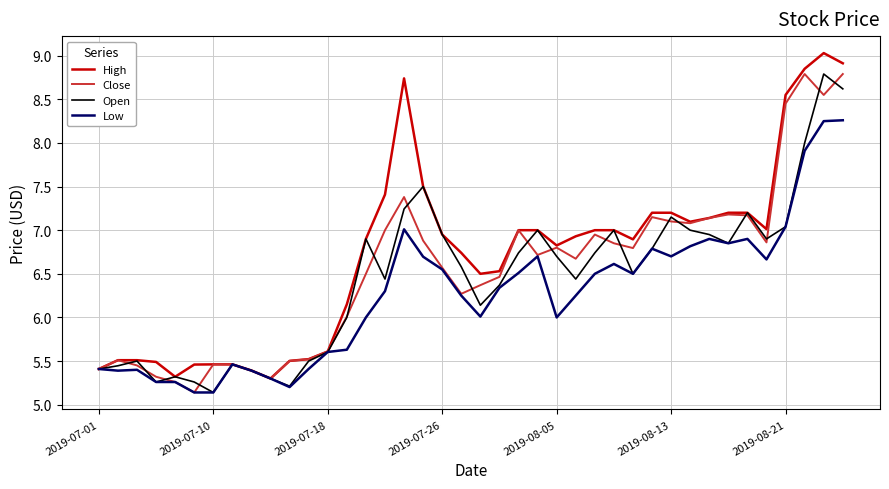

What is the lowest value of the Open series?

5.1